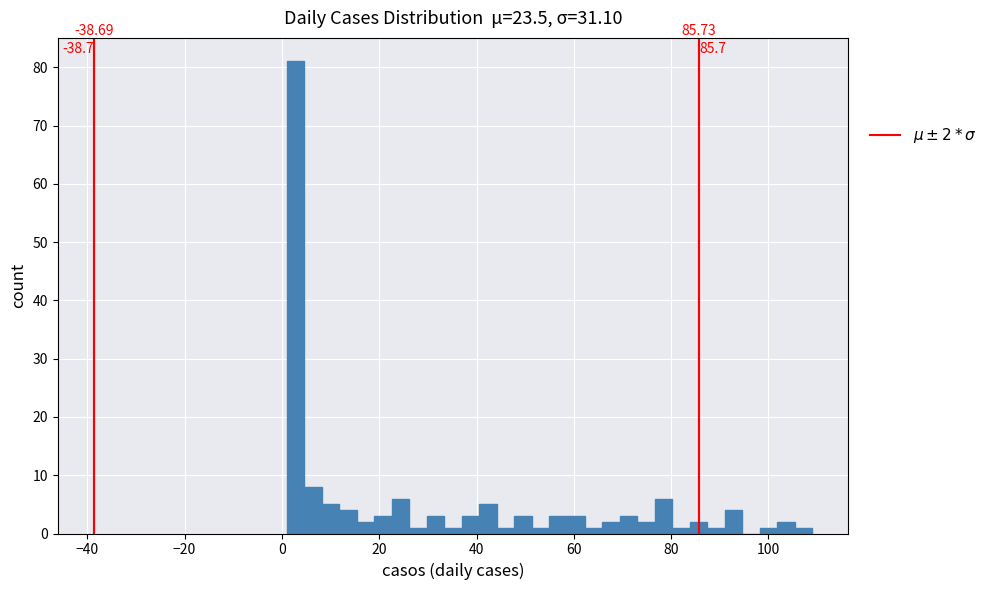

Around what value on the x-axis is the tallest bar? Give the approximate position of its centre, as read against the axis.

2